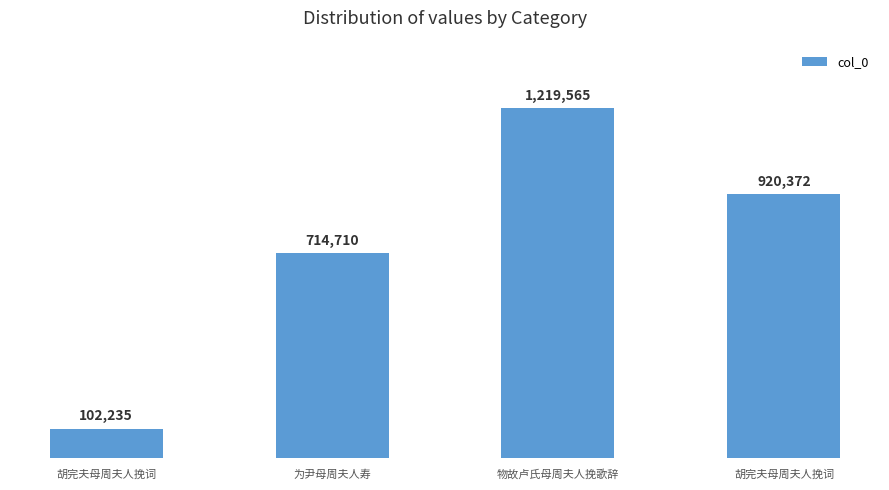

Rank the categories by value from lowest to highest.

胡完夫母周夫人挽词, 为尹母周夫人寿, 胡完夫母周夫人挽词, 物故卢氏母周夫人挽歌辞